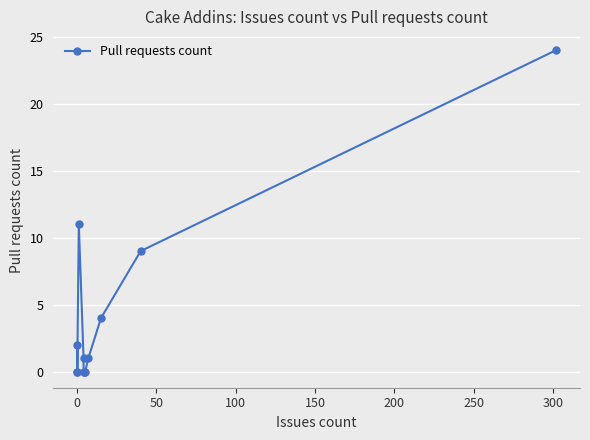

True or false: the data has more than 0 interior local peaks.

True